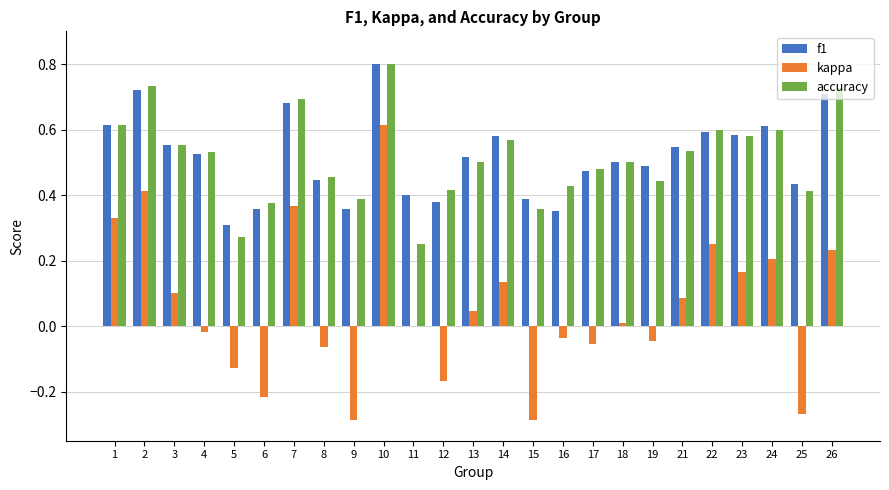

The f1 series shows 0.2 at 26. True or false?

False